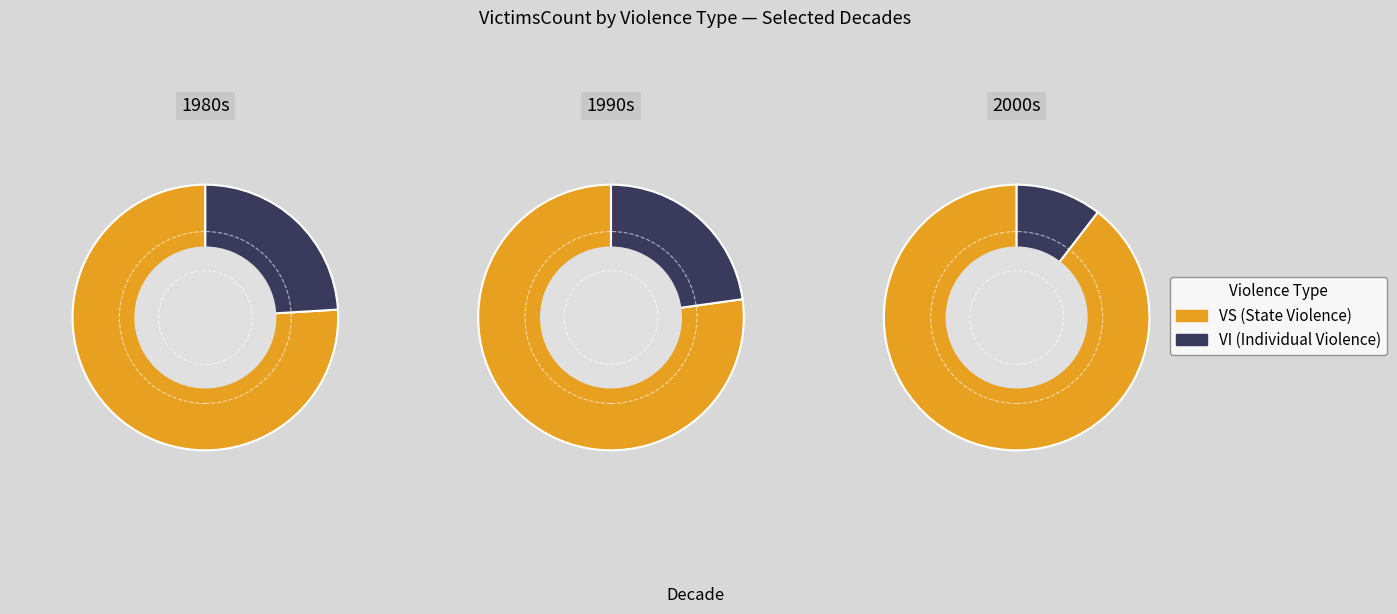

Between 2 and 3, which is larger?

2